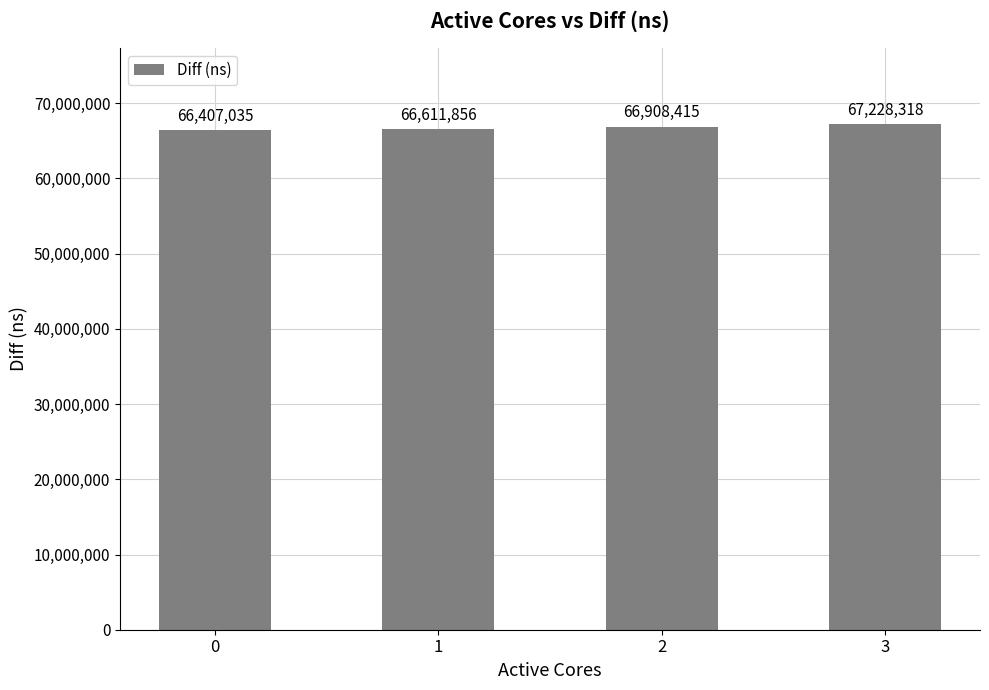

Is it true that the value at 1 is 66611856?

True